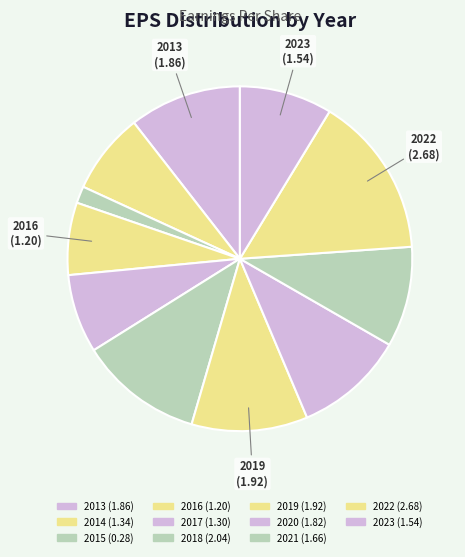

How many slices are in this pie chart?

11